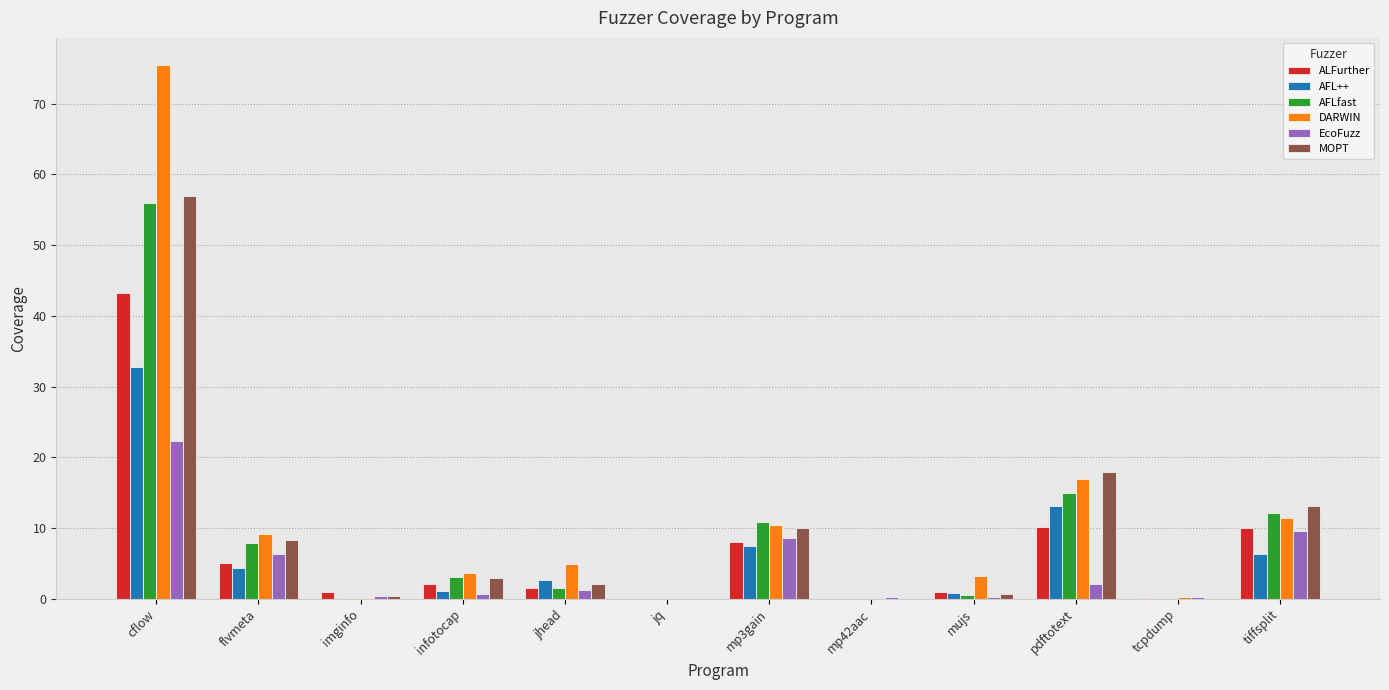

What is the sum of all DARWIN values?

135.5